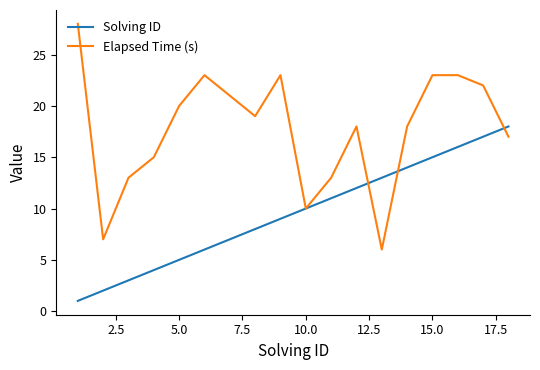

Does the chart display data point markers on the line(s)?

No